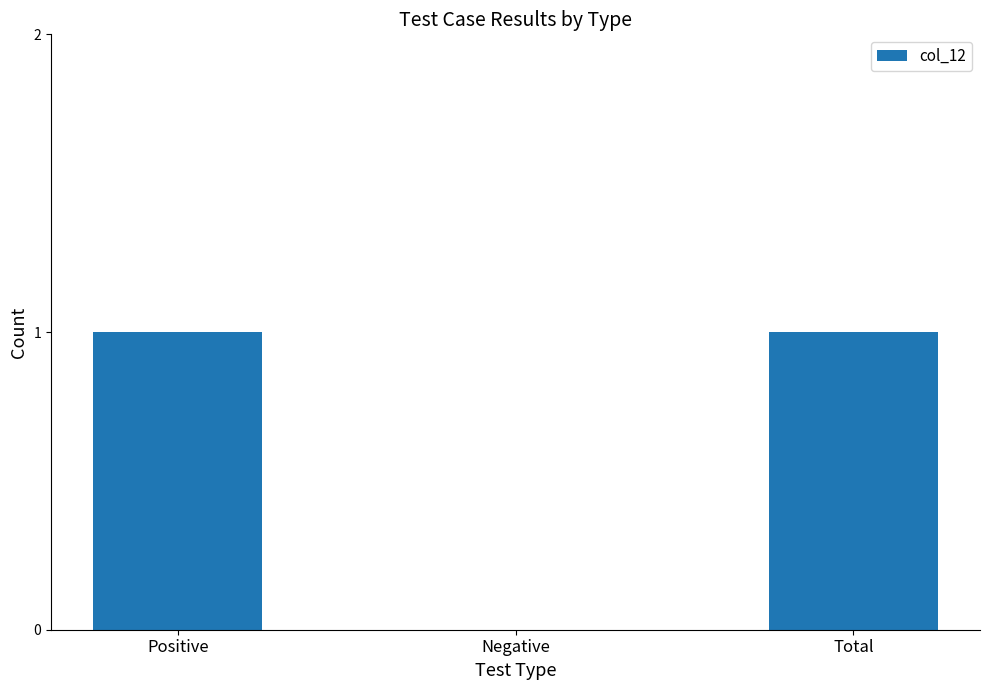

Approximately how many times larger is the value at Positive compared to Total?

1.0